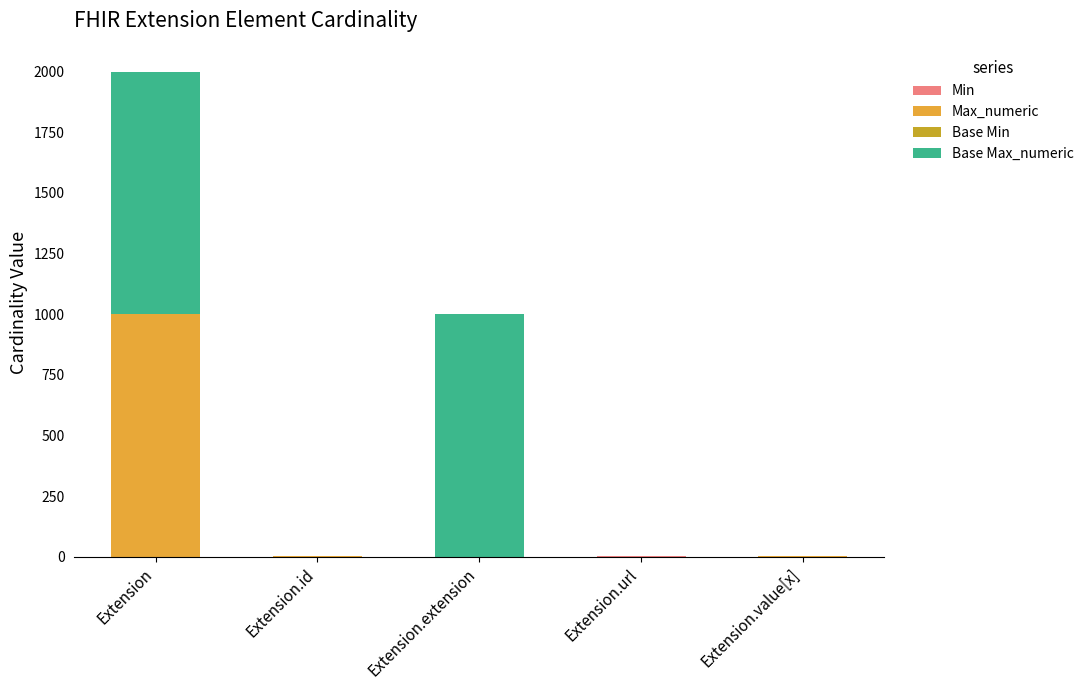

Rank the categories by Max_numeric value from lowest to highest.

Extension.extension, Extension.id, Extension.url, Extension.value[x], Extension